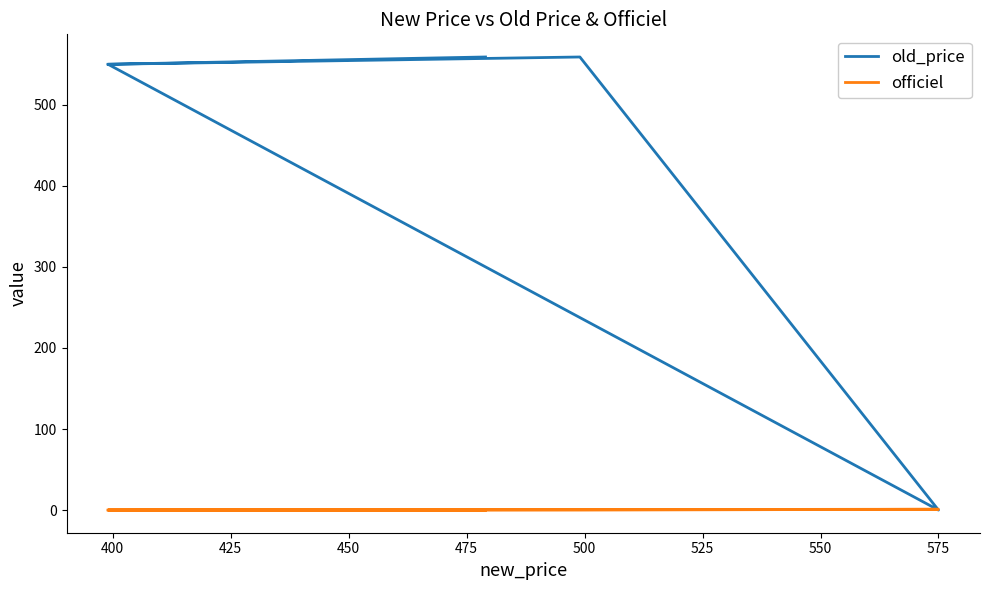

Where is old_price nearest to the value 279?

400